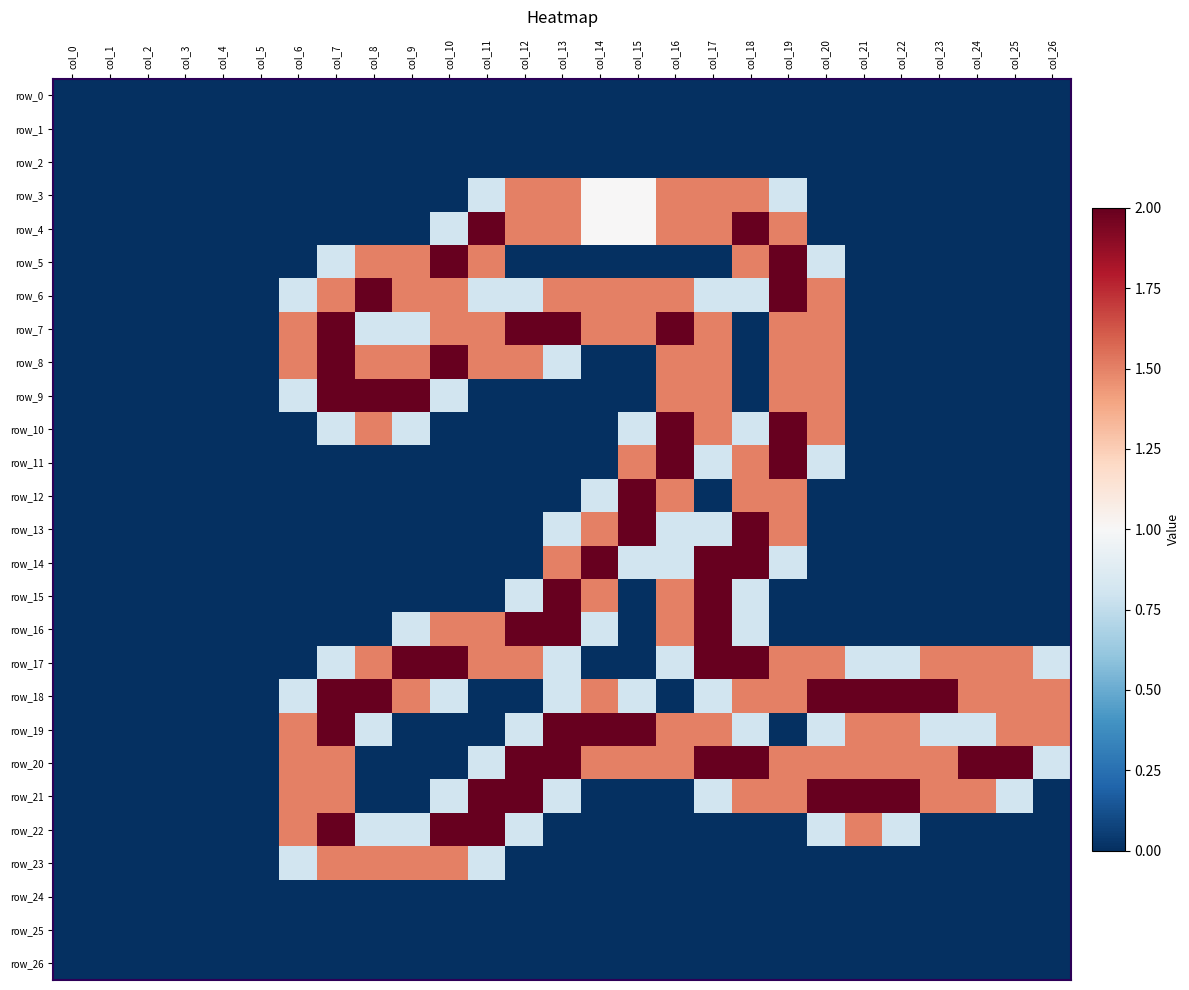

Which has a higher value, col_7 or col_19?

col_7